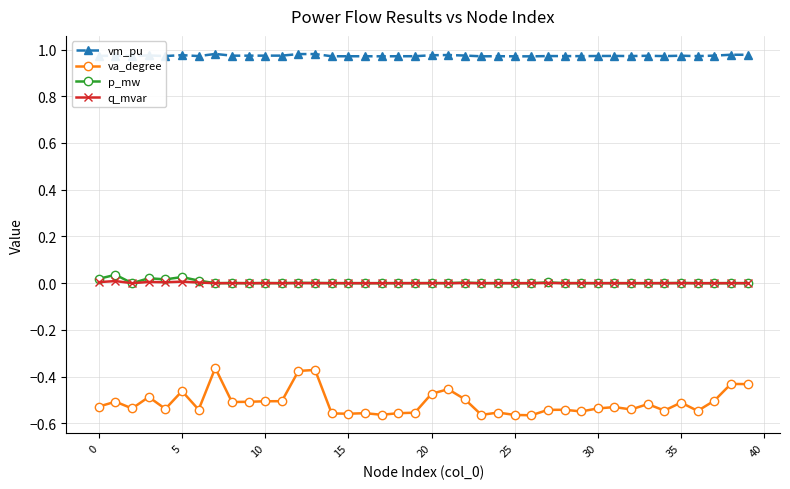

True or false: va_degree has more than 2 points higher than both neighbors.

True